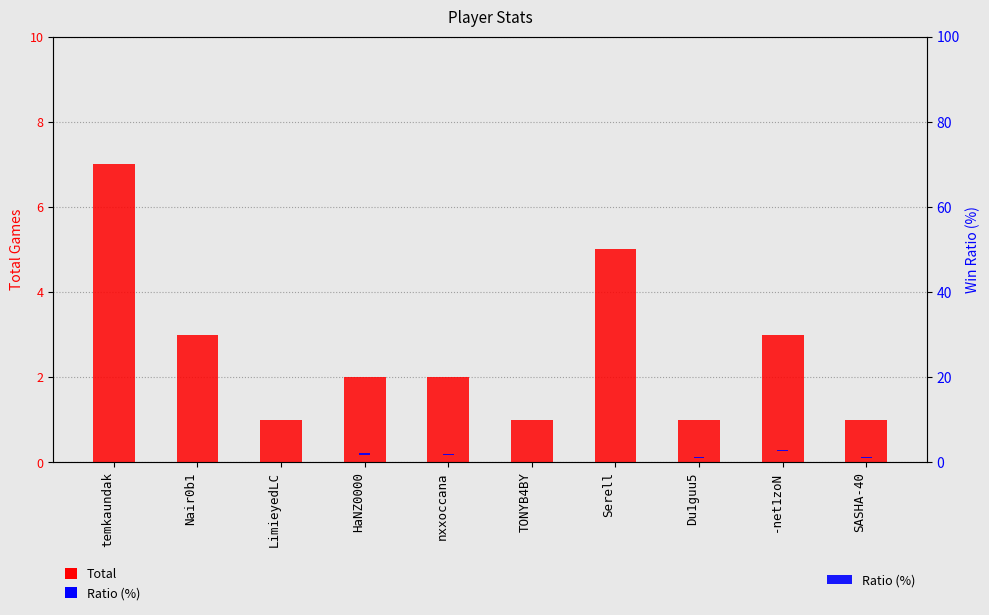

List the series in order of their overall mean, highest first.

Total, Ratio (%)